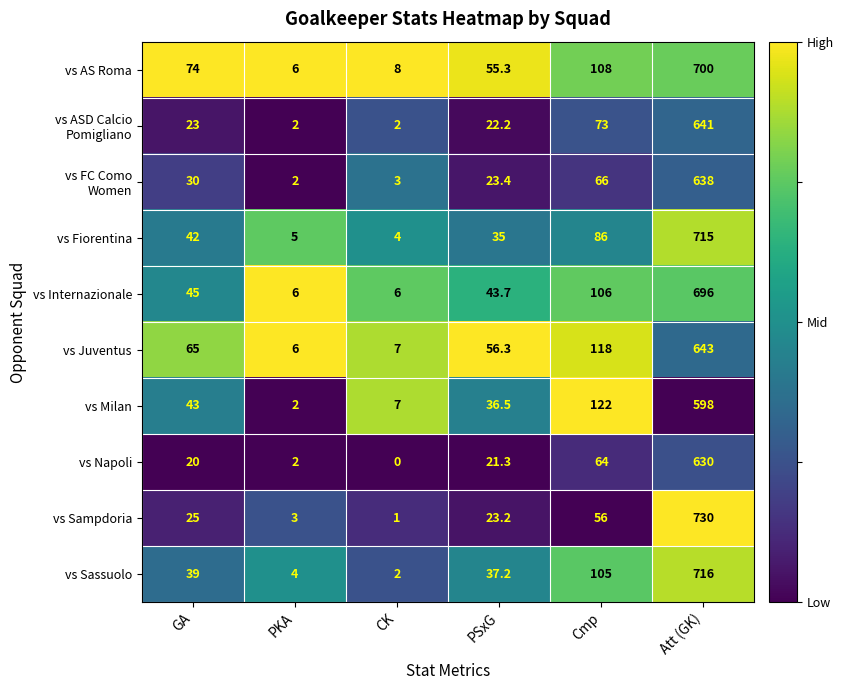

What is the difference between the maximum and second lowest values in the vs Milan series?

591.0